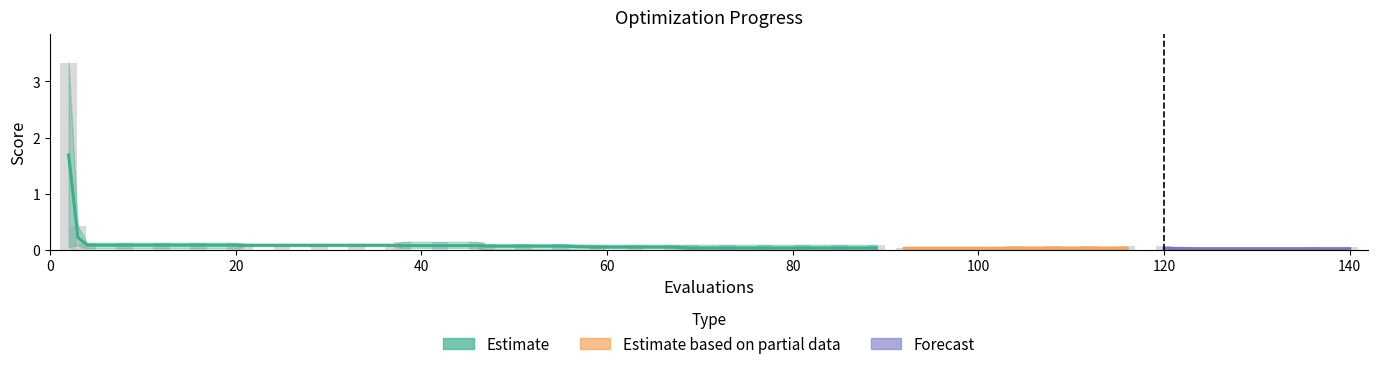

Which category has the lowest value across all series?

124